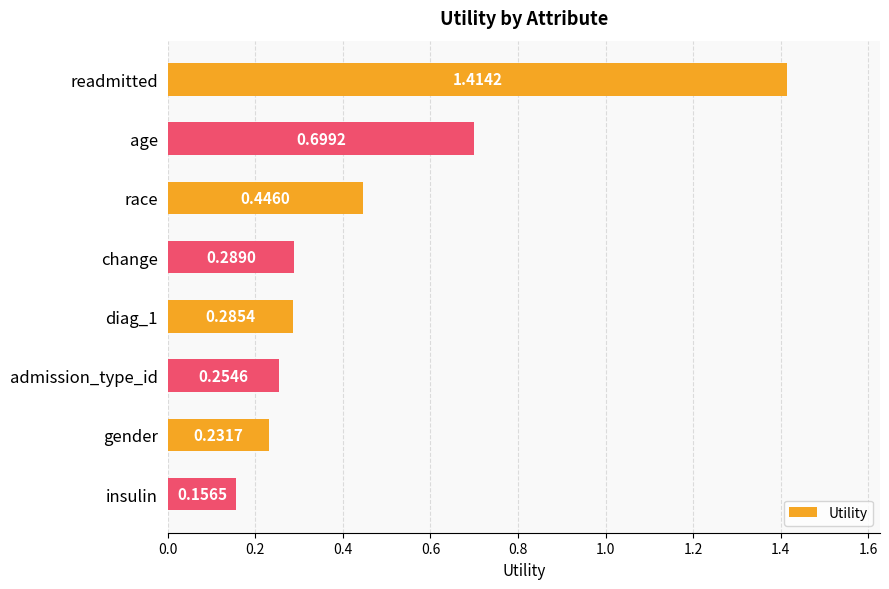

What is the label of the 3rd bar from the bottom?

admission_type_id